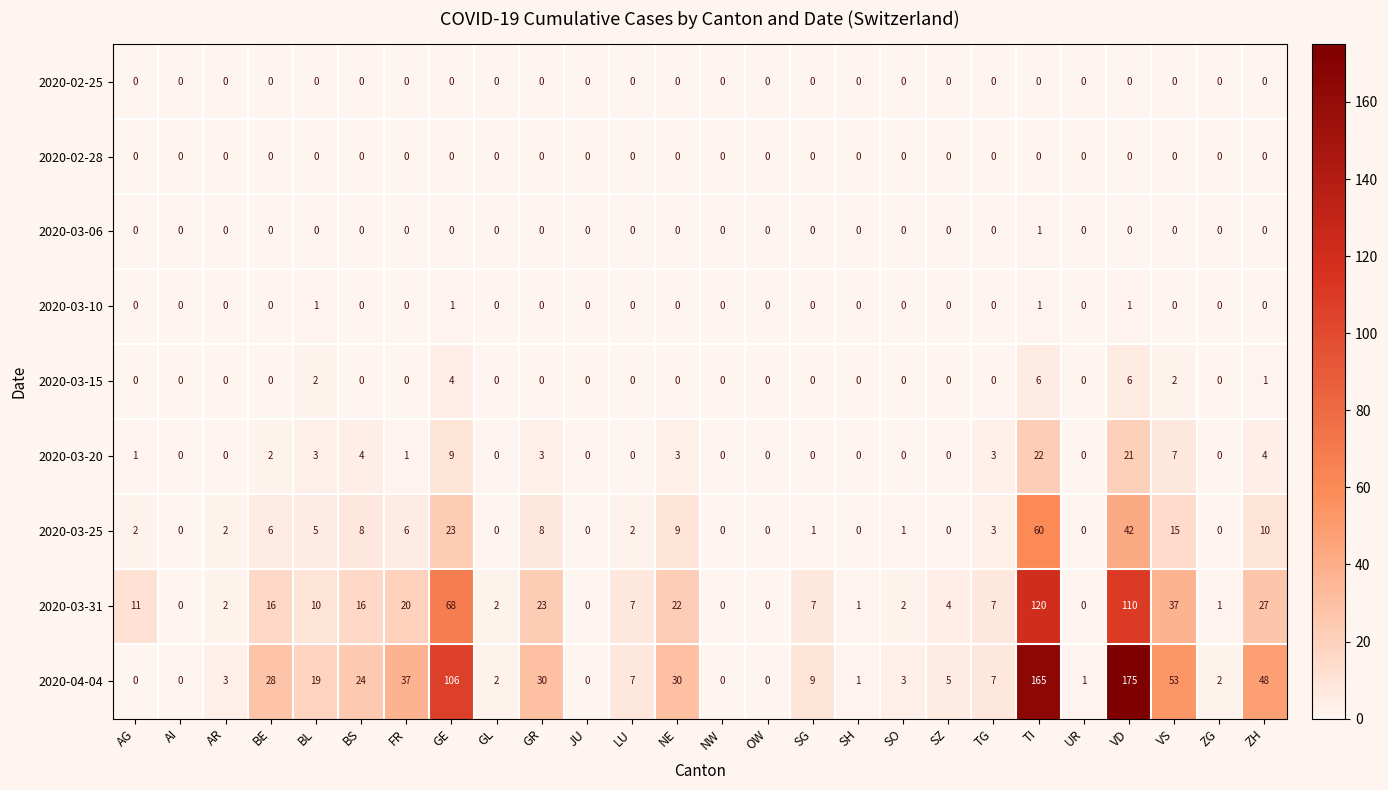

At which label does 2020-03-20 reach its peak?

TI